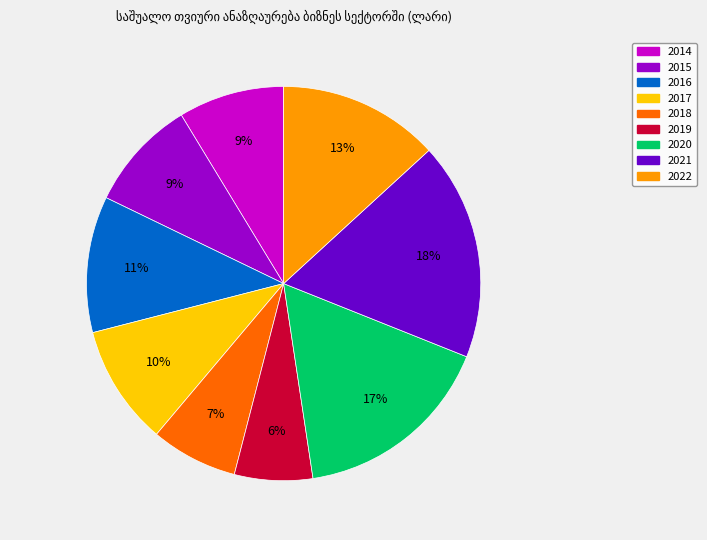

Does any single category account for the majority?

No